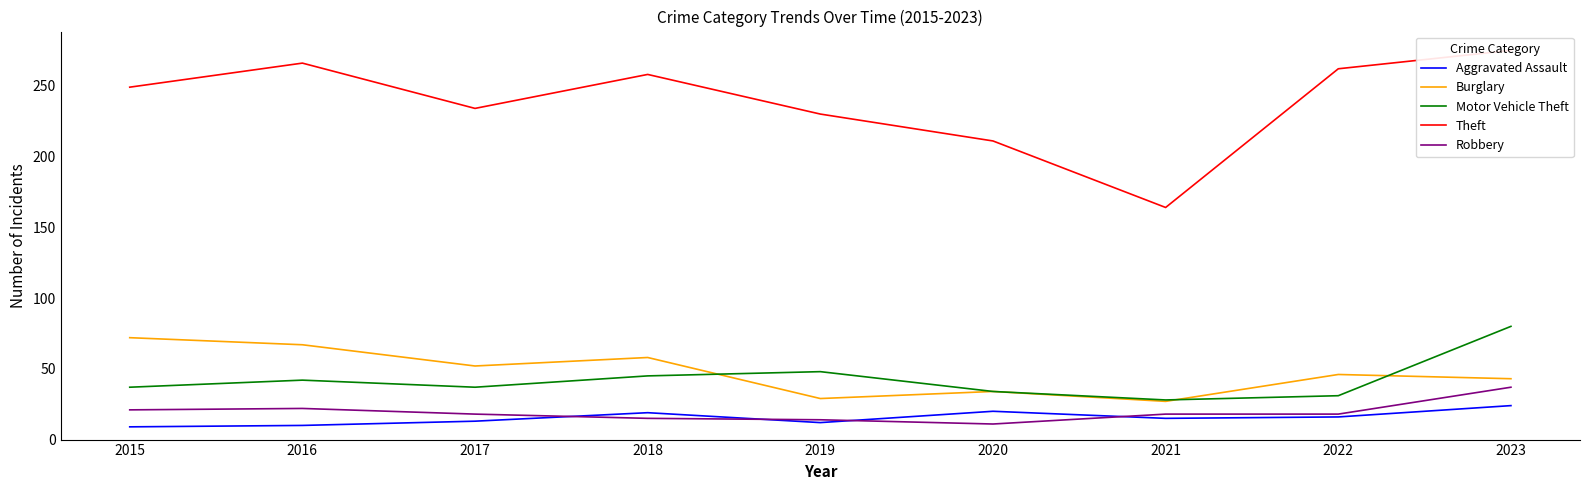

The Robbery series shows 24 at 2023. True or false?

False